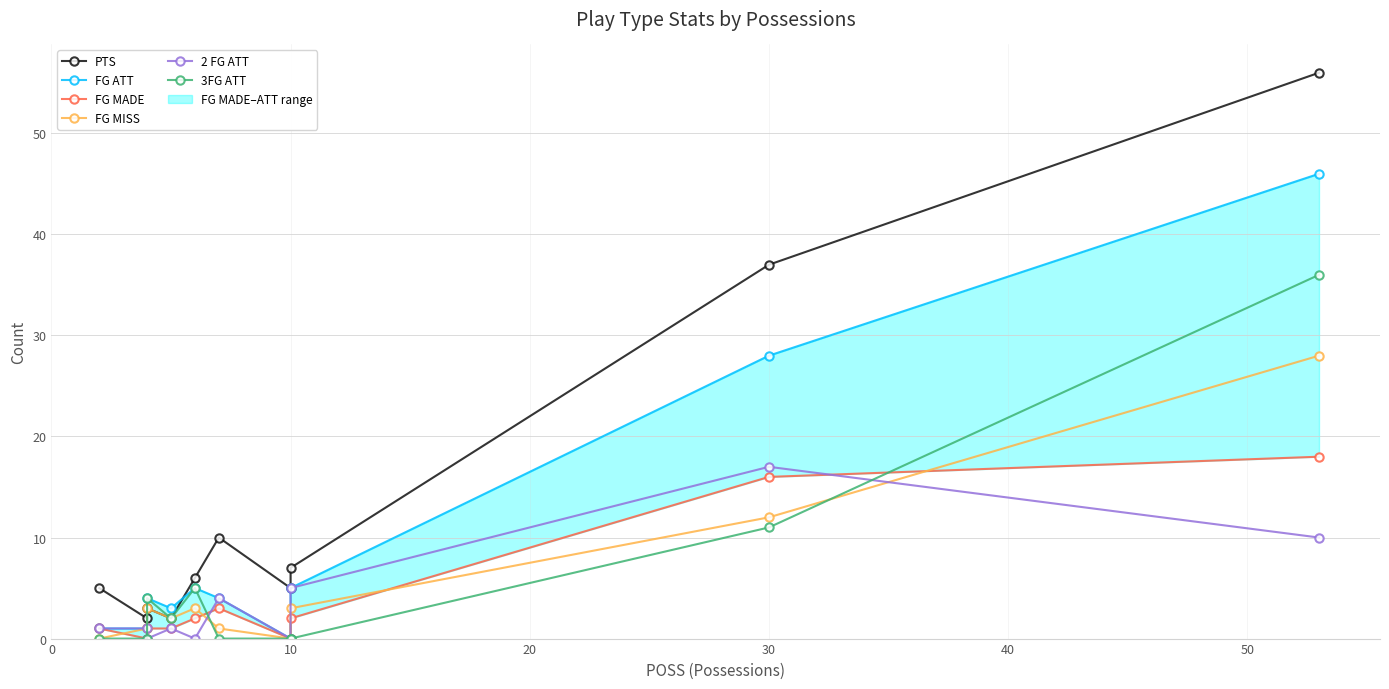

The value of PTS at 9 is 22. True or false?

False